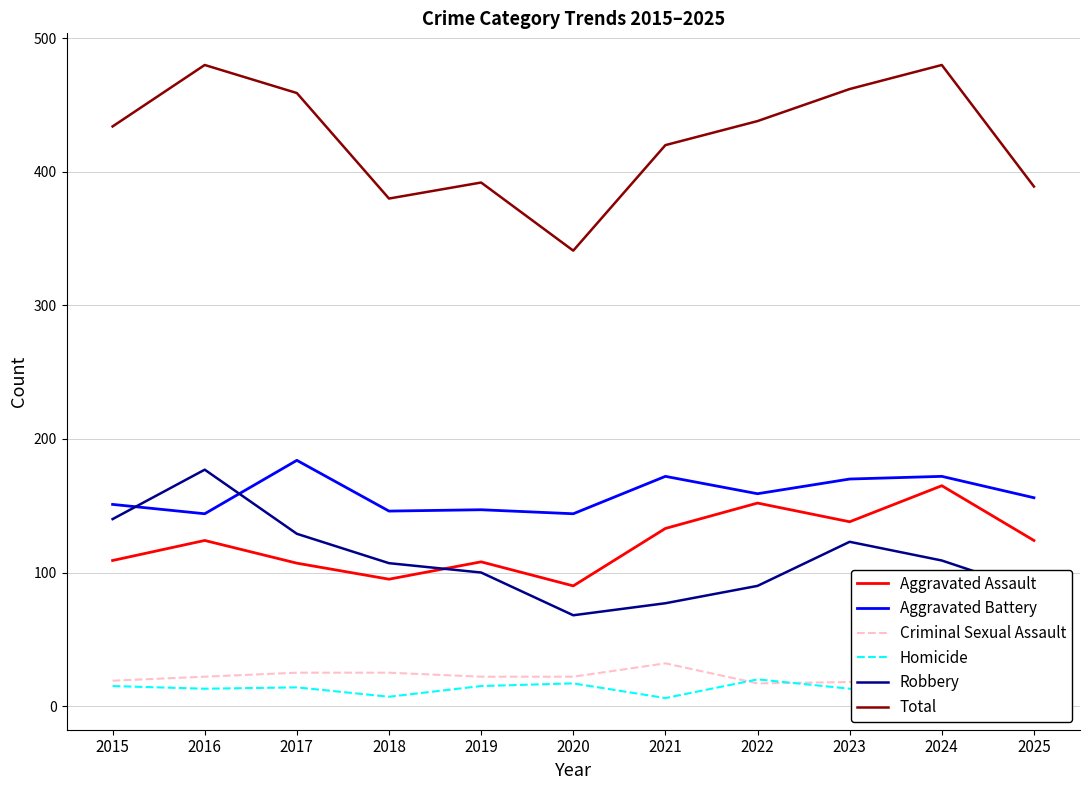

The value of Aggravated Battery at 2016 is 55. True or false?

False